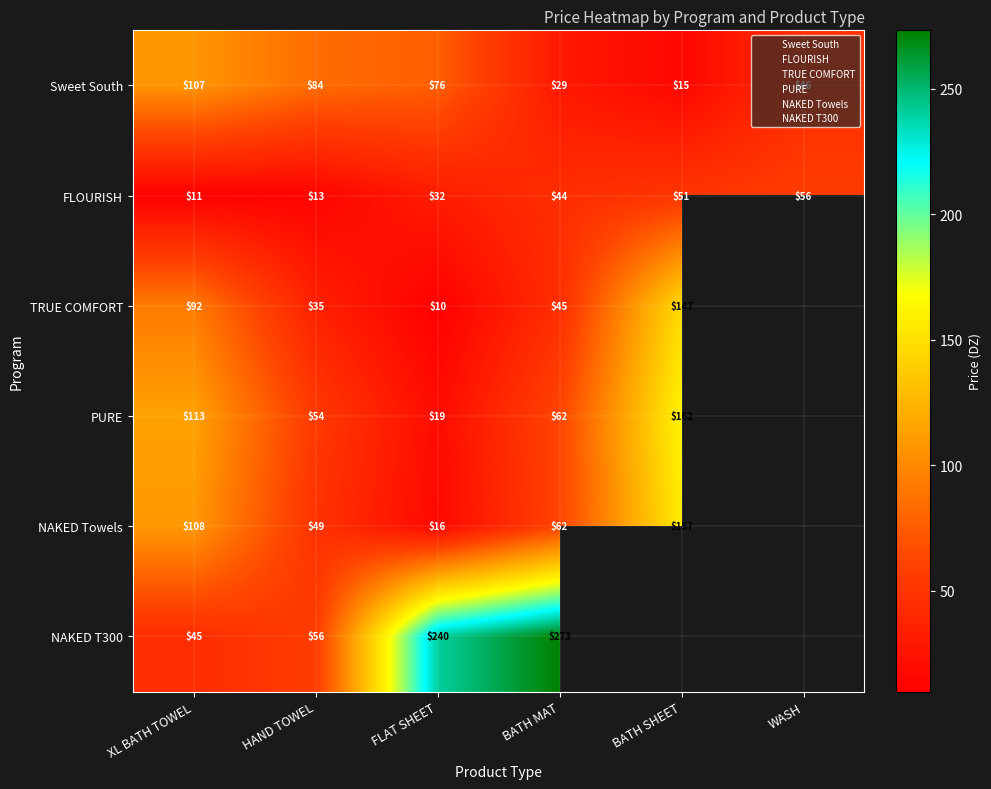

Where does the Sweet South series first go above 76?

XL BATH TOWEL